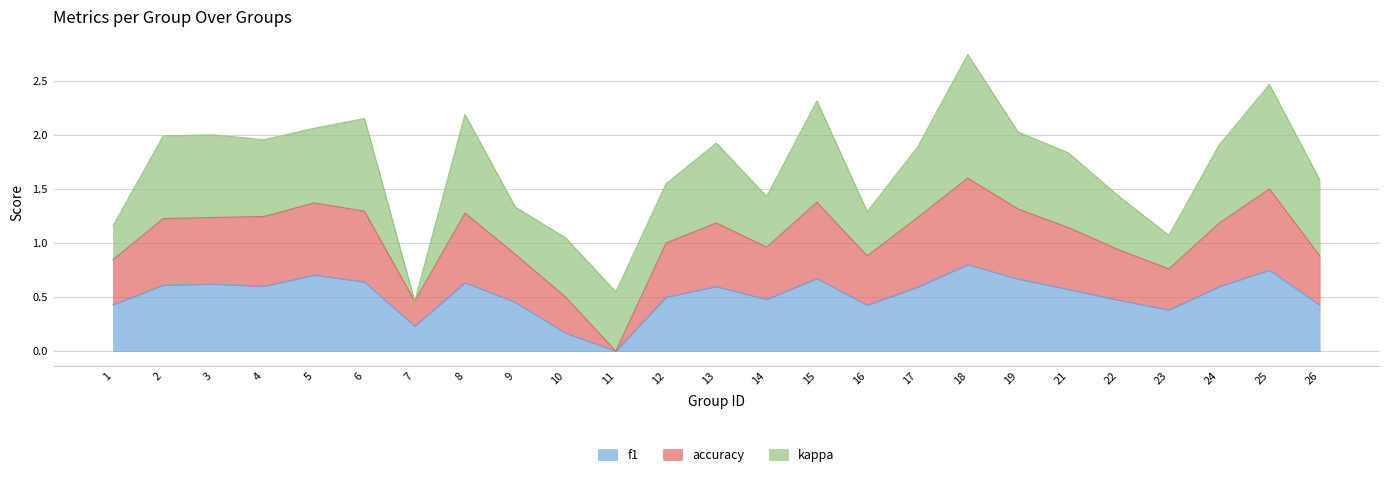

Is it true that f1 equals 0.6 at 16?

False